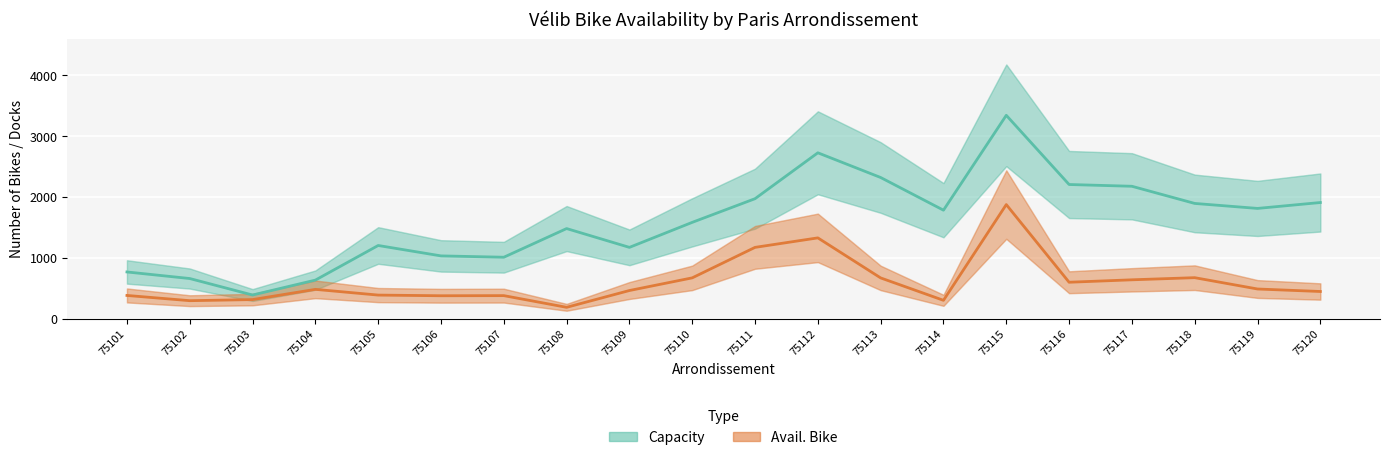

What is the sum of all Avail. Bike values?

12133